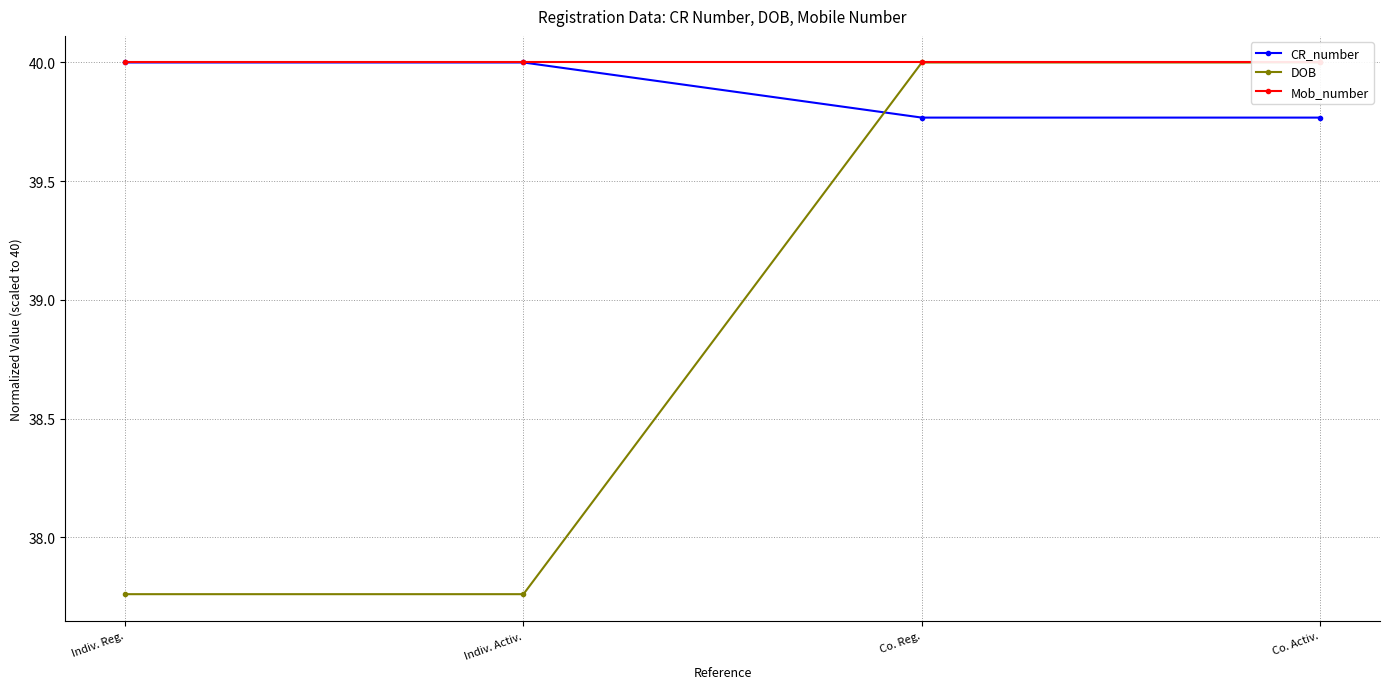

What is the difference between the CR_number values at Co. Reg. and Indiv. Activ.?

0.2